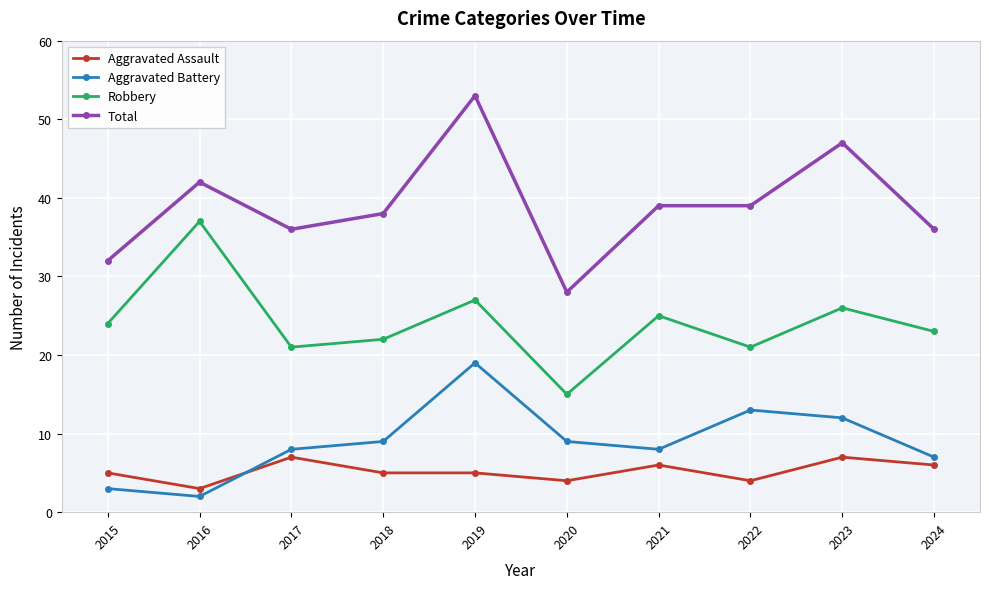

What is the difference between the Aggravated Battery values at 2021 and 2023?

4